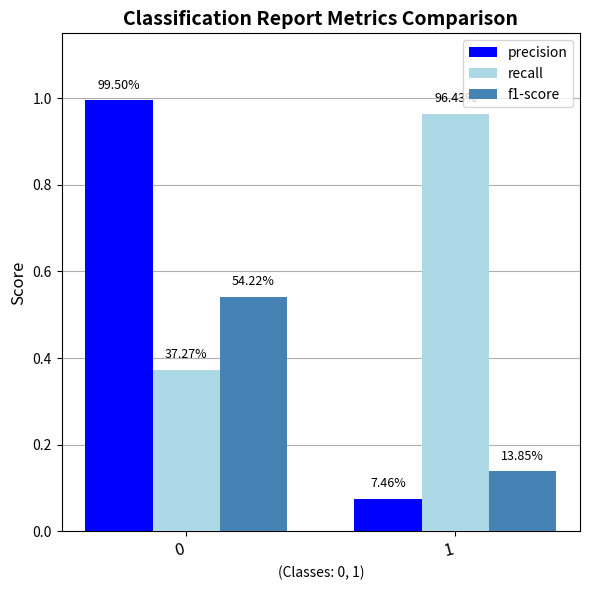

What is the value of the recall bar at the 1st from the left?

0.4